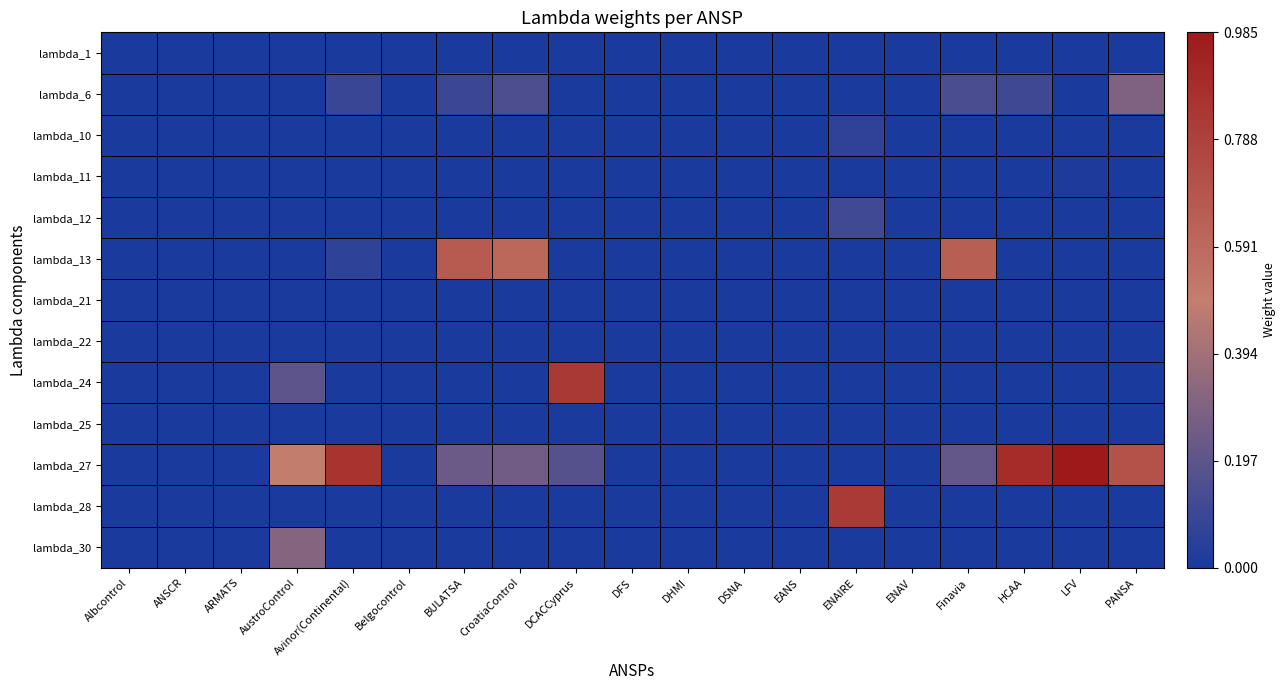

At how many categories does at least one series exceed 0?

10